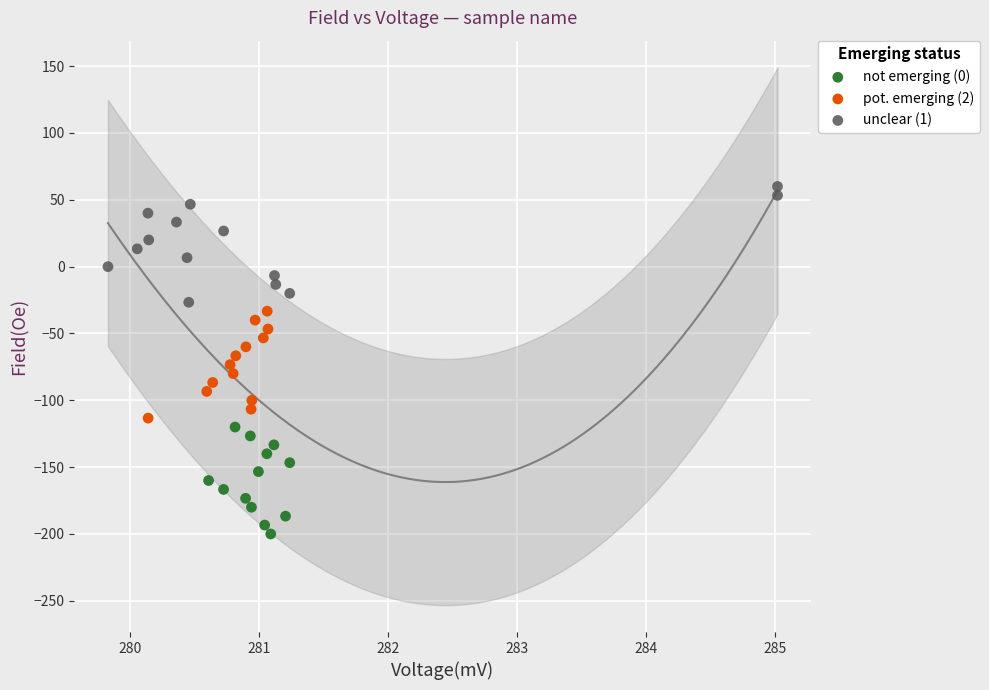

Which series reaches the maximum Y coordinate?

unclear (1)